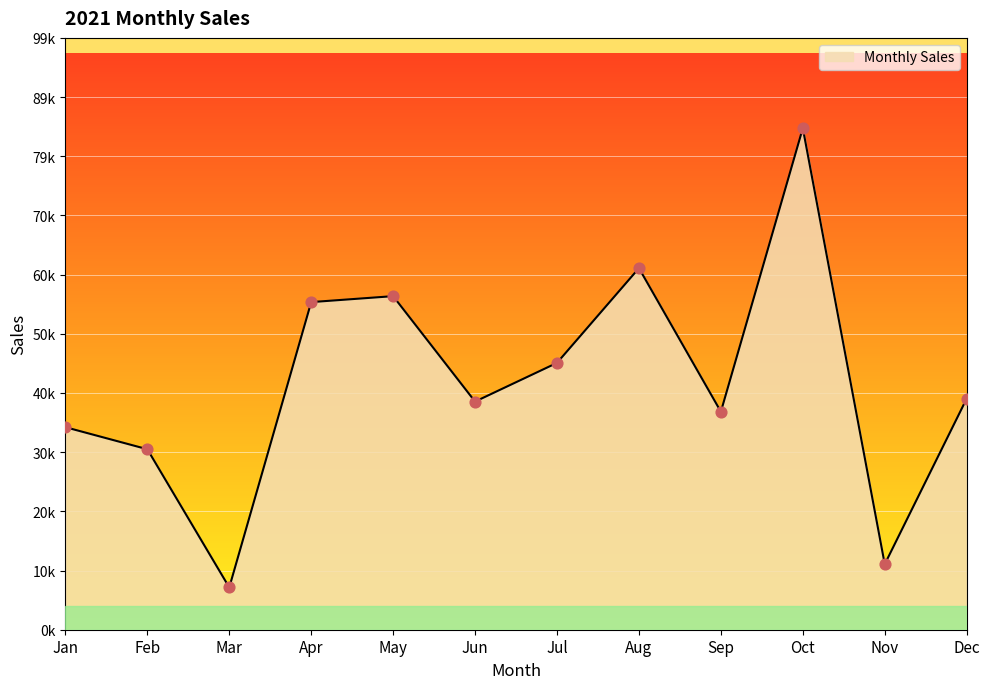

Approximately how many times larger is the value at Feb compared to Dec?

0.8